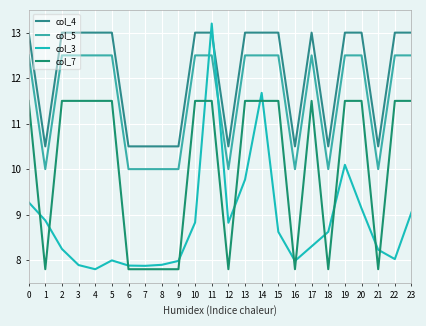

How many data points in col_5 are less than 12?

9